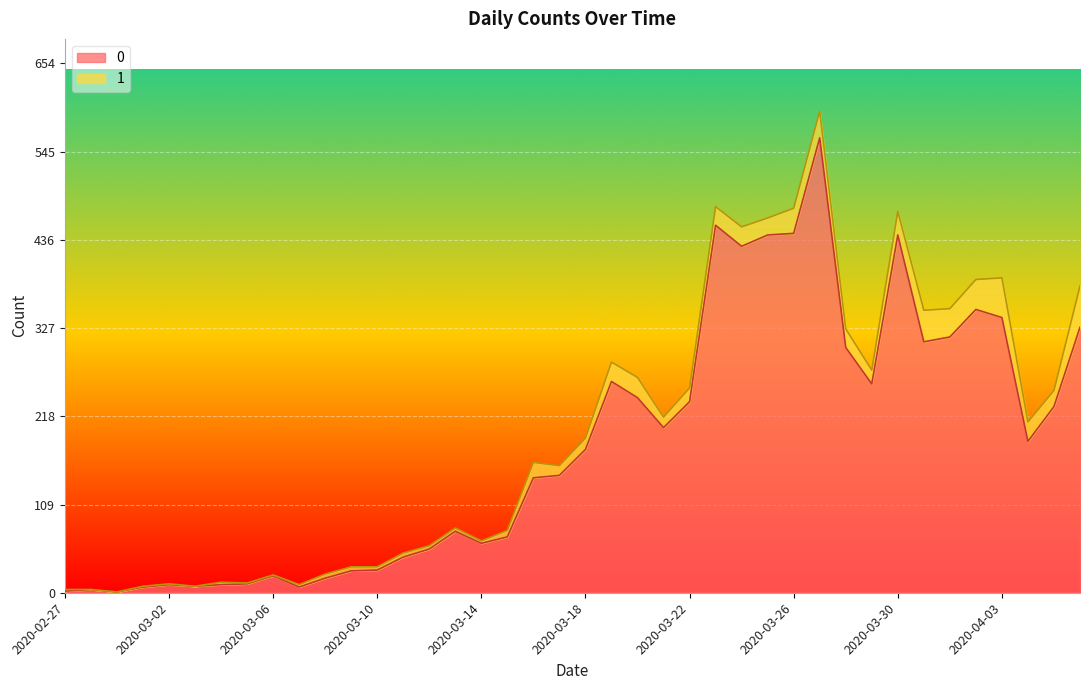

What is the label of the 25th point from the right?

2020-03-13